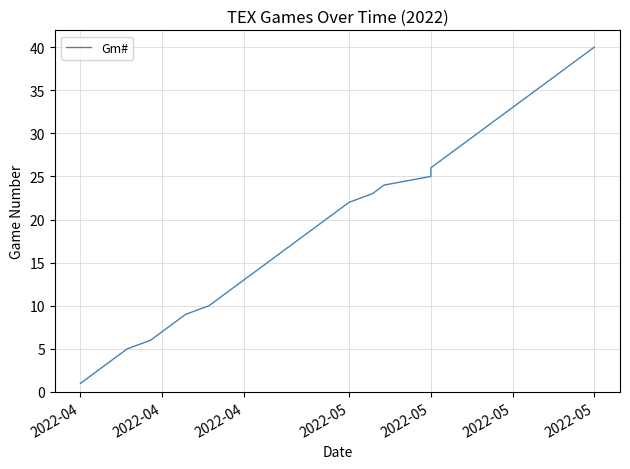

Does the chart have visible grid lines?

Yes